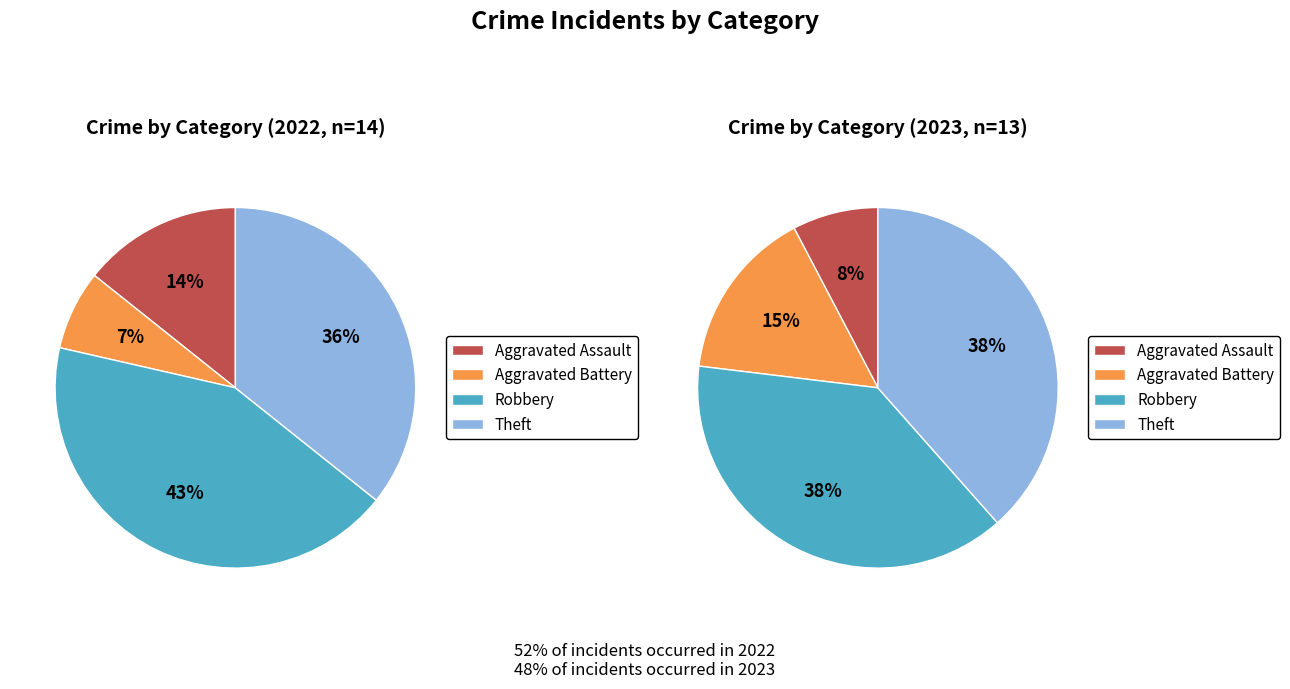

Does 3 represent more than half of the total?

No